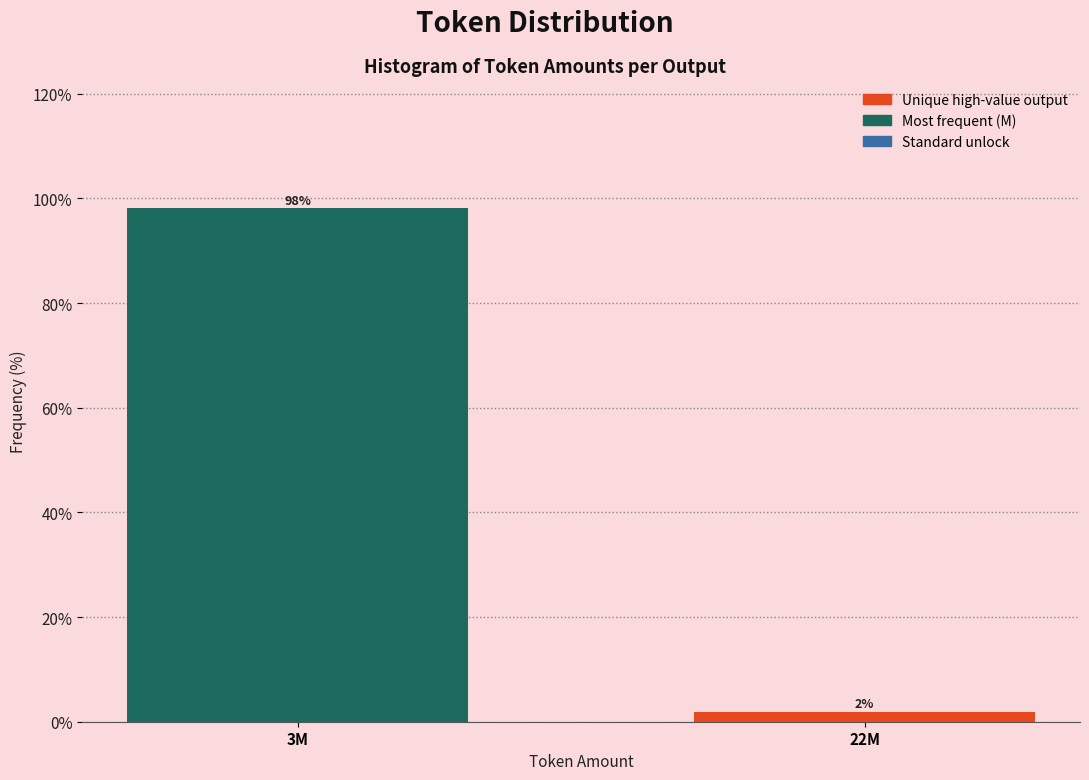

What is the sum of all values?

100.0